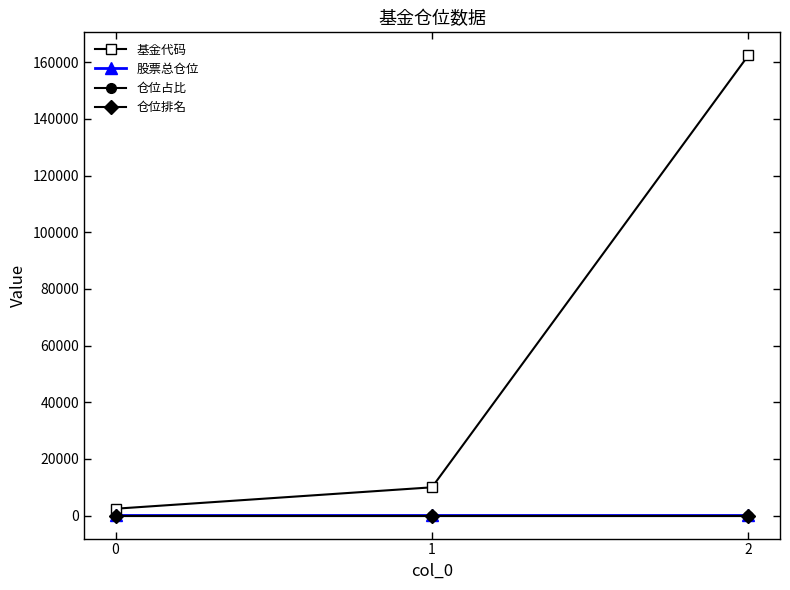

What is the value of the 基金代码 point at the 1st from the left?

2423.0